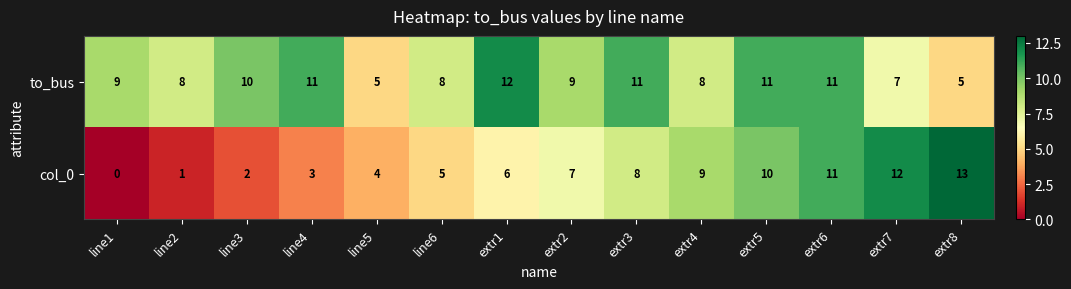

Which series changed the most between line2 and line3?

to_bus